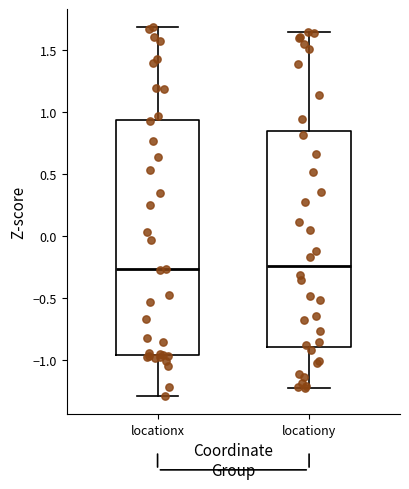

Comparing the boxes themselves (not the whiskers), which one is the tallest?

locationx